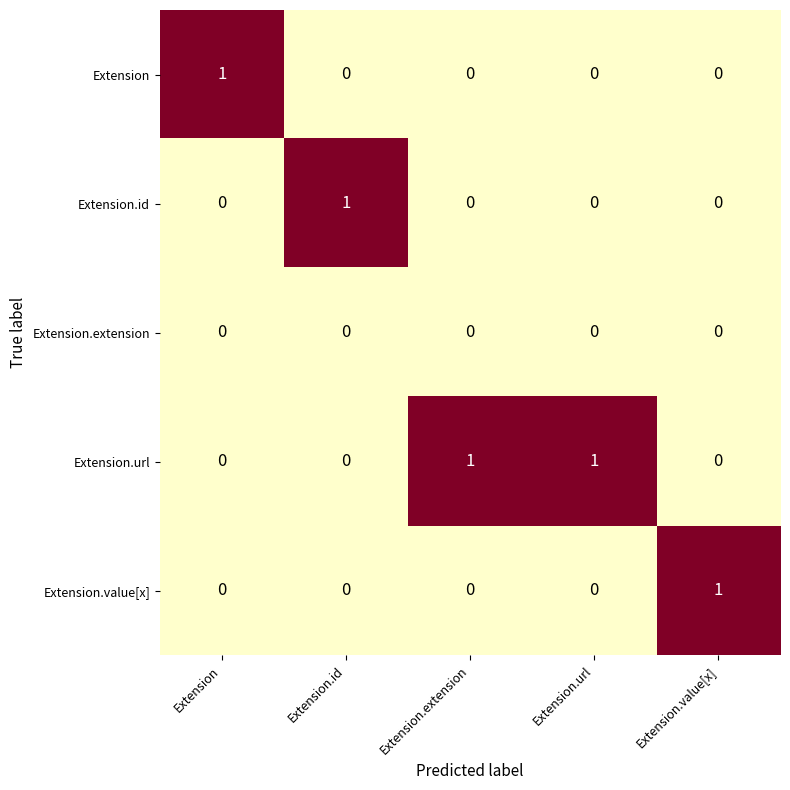

Is it true that Extension equals 0 at Extension.value[x]?

True